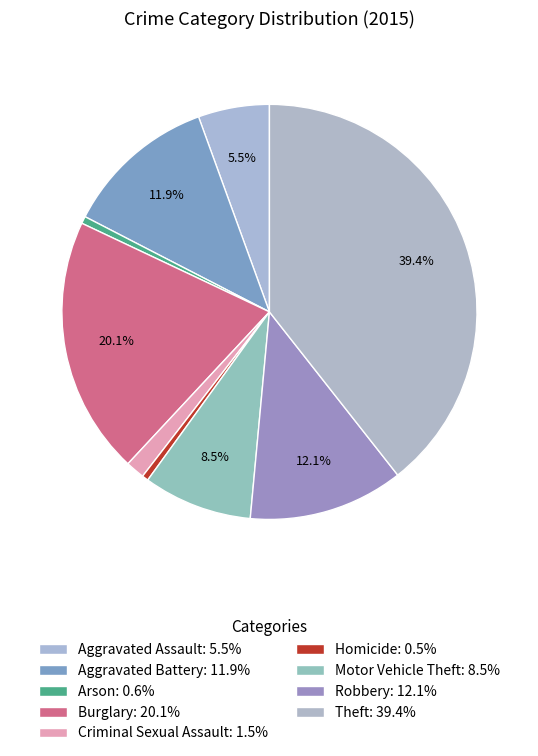

Count the number of slices in the pie.

9